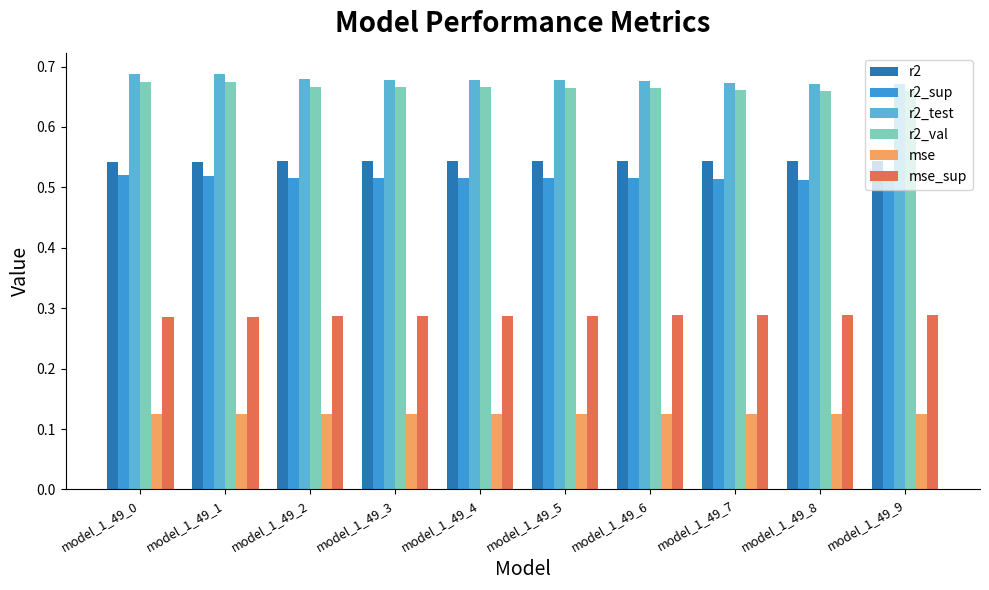

Rank the series by their maximum value, from highest to lowest.

r2_test, r2_val, r2, r2_sup, mse_sup, mse